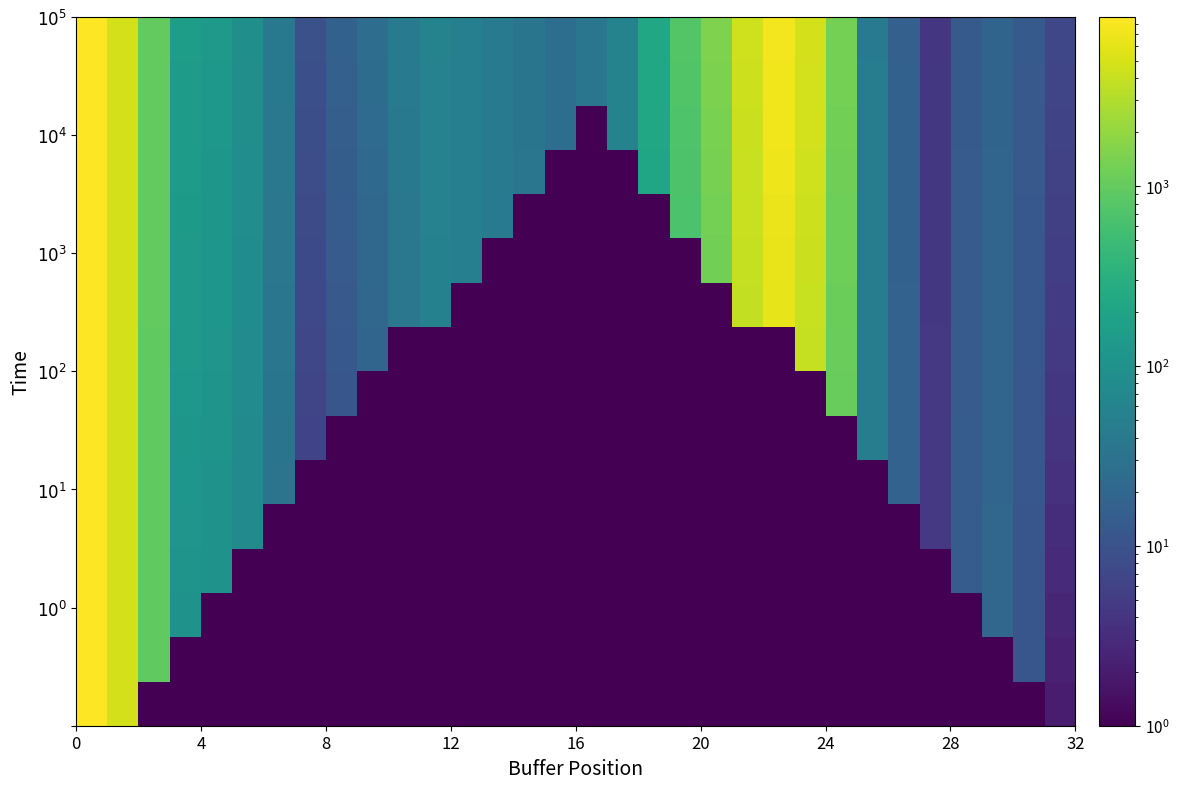

Reading left to right, transcribe all the data shown in this chart.

row_0: 8635.0	4814.8	994.6	156.1	130.8	90.8	39.8	9.6	16.8	25.3	41.1	56.9	50.0	41.5	33.8	26.6	35.0	58.9	231.2	774.5	1493.1	4490.0	7486.9	4875.1	1328.6	44.1	16.4	4.3	13.1	18.7	12.9	7.0
row_1: 8640.8	4815.8	990.7	152.3	128.4	89.4	39.1	9.2	16.1	24.4	40.4	56.5	50.0	41.8	34.2	26.8	35.0	58.8	225.8	750.6	1446.7	4369.5	7292.3	4749.6	1295.9	44.5	16.5	4.3	13.2	18.8	12.7	6.7
row_2: 8646.6	4816.7	986.8	148.4	125.9	87.9	38.3	8.8	15.5	23.5	39.7	56.0	50.0	42.2	34.5	26.9	0.5	58.8	220.4	726.7	1400.3	4249.1	7097.8	4624.0	1263.2	44.8	16.6	4.3	13.3	18.9	12.6	6.3
row_3: 8652.4	4817.7	982.9	144.6	123.5	86.5	37.6	8.5	14.8	22.6	39.1	55.6	49.9	42.5	34.9	0.5	0.5	0.5	215.0	702.8	1354.0	4128.6	6903.2	4498.5	1230.5	45.1	16.7	4.4	13.3	19.0	12.5	6.0
row_4: 8658.2	4818.6	979.0	140.7	121.0	85.0	36.9	8.1	14.1	21.7	38.4	55.2	49.9	42.9	0.5	0.5	0.5	0.5	0.5	678.9	1307.6	4008.2	6708.7	4372.9	1197.8	45.5	16.9	4.4	13.4	19.1	12.4	5.7
row_5: 8664.0	4819.6	975.1	136.9	118.5	83.6	36.2	7.7	13.4	20.8	37.8	54.8	49.8	0.5	0.5	0.5	0.5	0.5	0.5	0.5	1261.3	3887.7	6514.1	4247.4	1165.1	45.8	17.0	4.4	13.5	19.2	12.3	5.3
row_6: 8669.8	4820.5	971.2	133.1	116.1	82.1	35.4	7.3	12.8	19.9	37.1	54.4	0.5	0.5	0.5	0.5	0.5	0.5	0.5	0.5	0.5	3767.2	6319.6	4121.9	1132.4	46.1	17.1	4.4	13.6	19.3	12.1	5.0
row_7: 8675.6	4821.5	967.4	129.2	113.6	80.7	34.7	7.0	12.1	19.0	0.5	0.5	0.5	0.5	0.5	0.5	0.5	0.5	0.5	0.5	0.5	0.5	0.5	3996.3	1099.8	46.5	17.2	4.5	13.7	19.4	12.0	4.7
row_8: 8681.4	4822.4	963.5	125.4	111.2	79.2	34.0	6.6	11.4	0.5	0.5	0.5	0.5	0.5	0.5	0.5	0.5	0.5	0.5	0.5	0.5	0.5	0.5	0.5	1067.1	46.8	17.3	4.5	13.8	19.4	11.9	4.3
row_9: 8687.2	4823.4	959.6	121.5	108.7	77.8	33.2	6.2	0.5	0.5	0.5	0.5	0.5	0.5	0.5	0.5	0.5	0.5	0.5	0.5	0.5	0.5	0.5	0.5	0.5	47.1	17.5	4.5	13.9	19.5	11.8	4.0
row_10: 8693.0	4824.3	955.7	117.7	106.2	76.3	32.5	0.5	0.5	0.5	0.5	0.5	0.5	0.5	0.5	0.5	0.5	0.5	0.5	0.5	0.5	0.5	0.5	0.5	0.5	0.5	17.6	4.5	13.9	19.6	11.6	3.7
row_11: 8698.8	4825.3	951.8	113.8	103.8	74.8	0.5	0.5	0.5	0.5	0.5	0.5	0.5	0.5	0.5	0.5	0.5	0.5	0.5	0.5	0.5	0.5	0.5	0.5	0.5	0.5	0.5	4.6	14.0	19.7	11.5	3.3
row_12: 8704.6	4826.2	947.9	110.0	101.3	0.5	0.5	0.5	0.5	0.5	0.5	0.5	0.5	0.5	0.5	0.5	0.5	0.5	0.5	0.5	0.5	0.5	0.5	0.5	0.5	0.5	0.5	0.5	14.1	19.8	11.4	3.0
row_13: 8710.4	4827.2	944.0	106.1	0.5	0.5	0.5	0.5	0.5	0.5	0.5	0.5	0.5	0.5	0.5	0.5	0.5	0.5	0.5	0.5	0.5	0.5	0.5	0.5	0.5	0.5	0.5	0.5	0.5	19.9	11.3	2.7
row_14: 8716.2	4828.1	940.1	0.5	0.5	0.5	0.5	0.5	0.5	0.5	0.5	0.5	0.5	0.5	0.5	0.5	0.5	0.5	0.5	0.5	0.5	0.5	0.5	0.5	0.5	0.5	0.5	0.5	0.5	0.5	11.2	2.3
row_15: 8722.0	4829.1	0.5	0.5	0.5	0.5	0.5	0.5	0.5	0.5	0.5	0.5	0.5	0.5	0.5	0.5	0.5	0.5	0.5	0.5	0.5	0.5	0.5	0.5	0.5	0.5	0.5	0.5	0.5	0.5	0.5	2.0